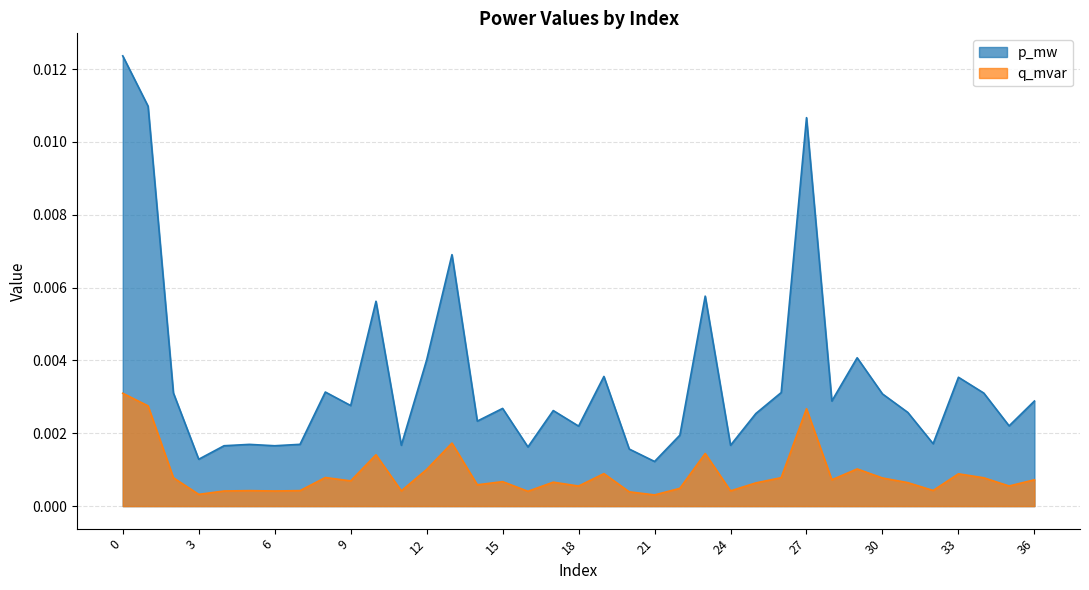

At 16, list the series in order from largest to smallest.

p_mw, q_mvar